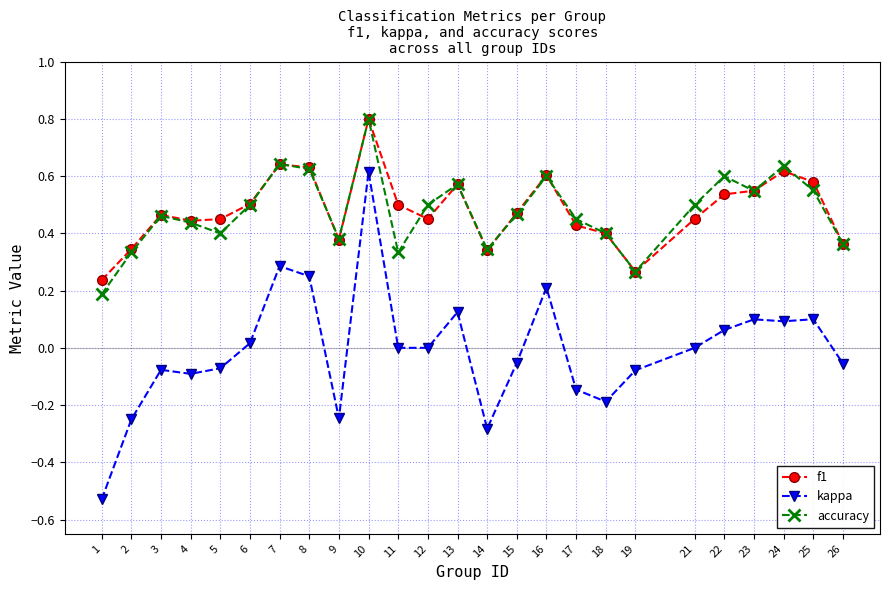

Is this an area chart (filled region under the line)?

No